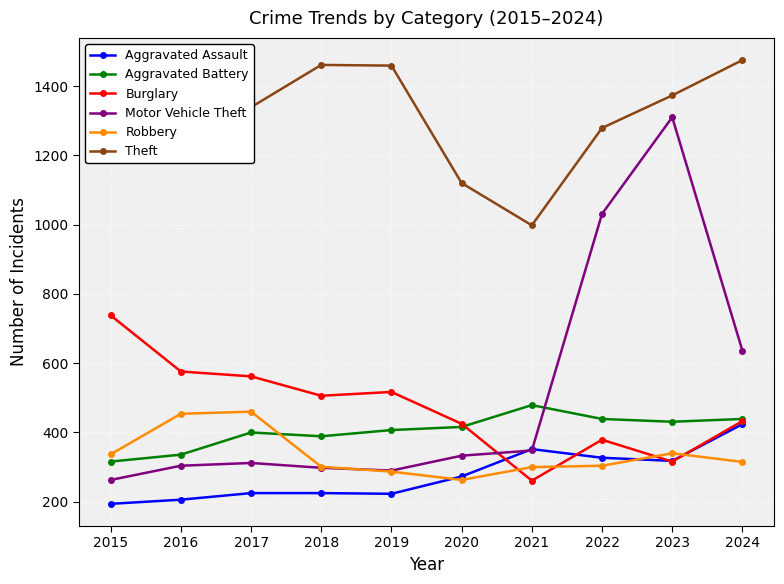

Which series has the widest spread of values?

Motor Vehicle Theft